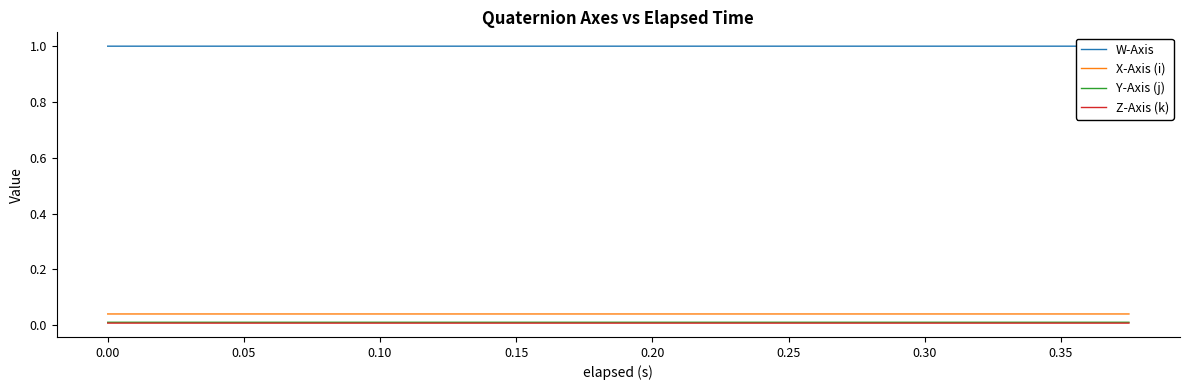

True or false: Y-Axis (j) and X-Axis (i) cross at least once.

False